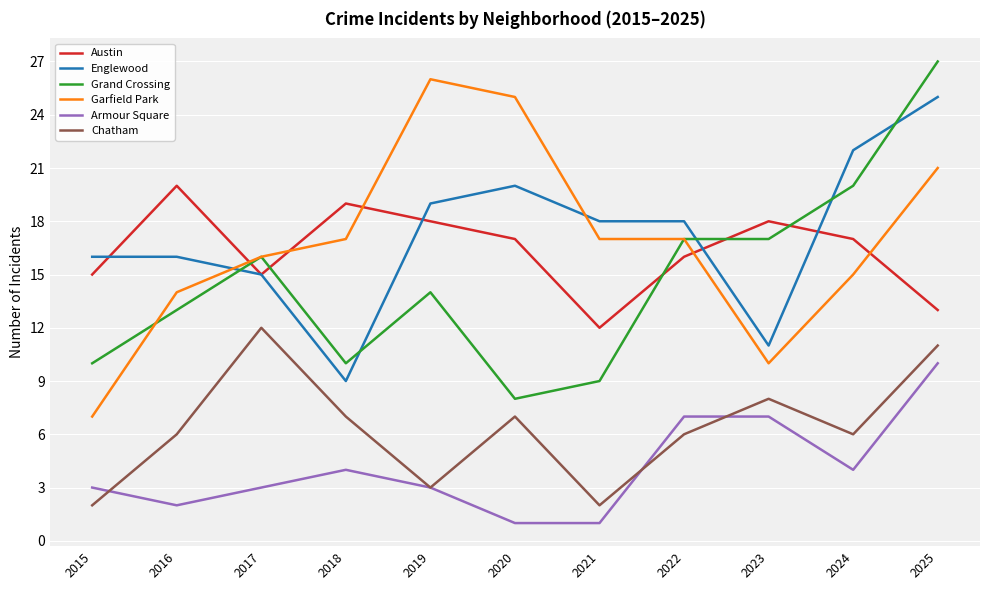

What is the difference between the maximum and minimum values in the Garfield Park series?

19